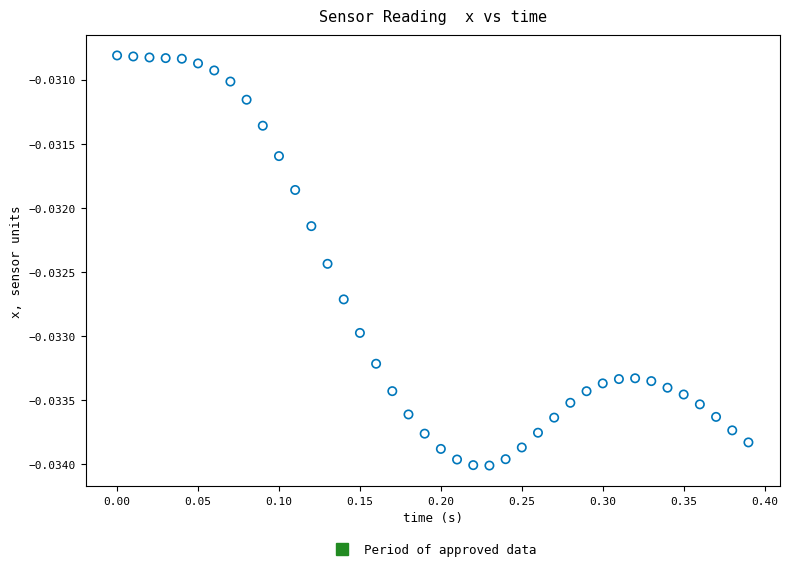

What is the range of X values (max minus min)?

0.4